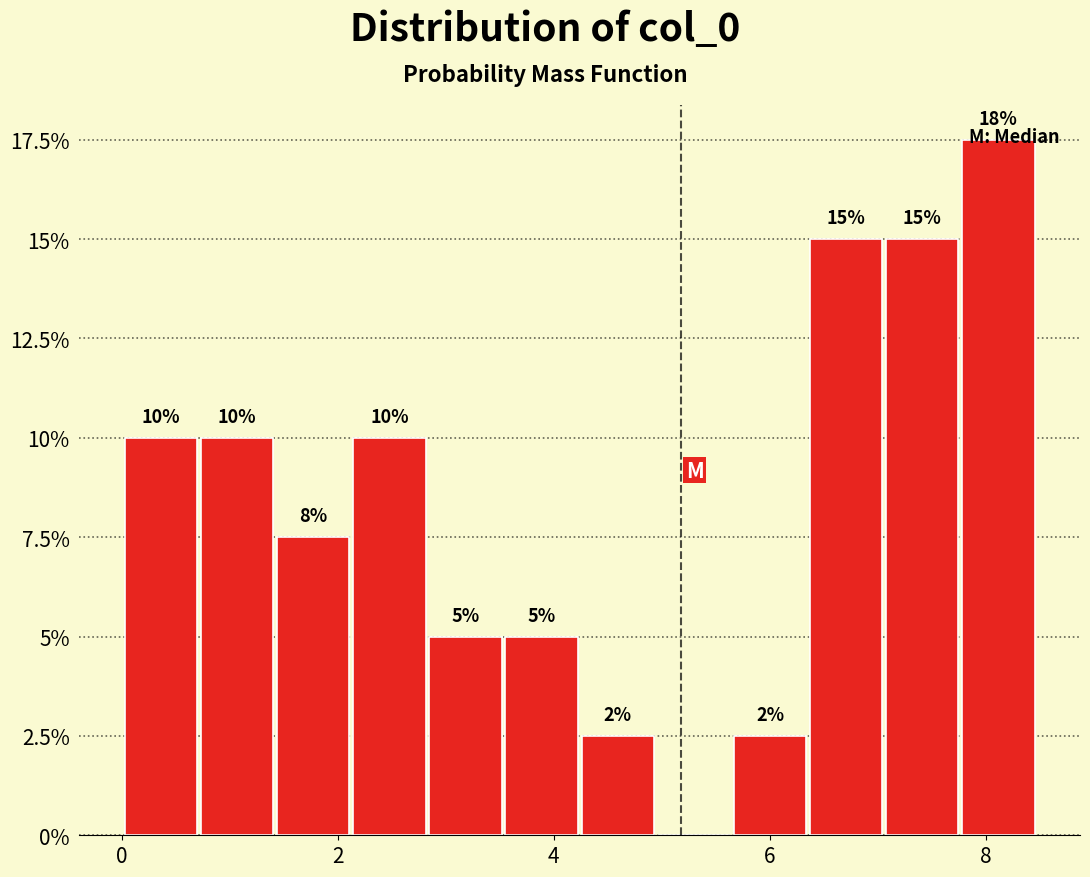

Read against the x-axis, roughly where is the centre of the tallest bar?

8.2